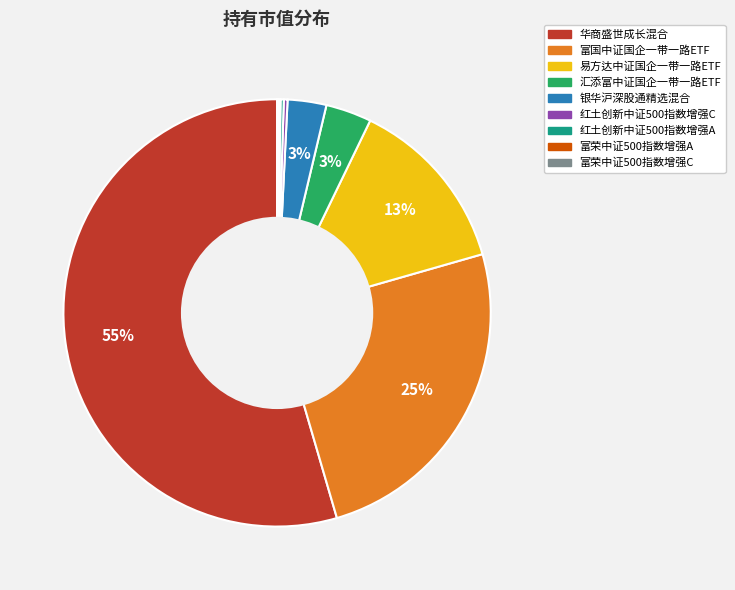

Is it true that 华商盛世成长混合 is 69% of the pie?

False